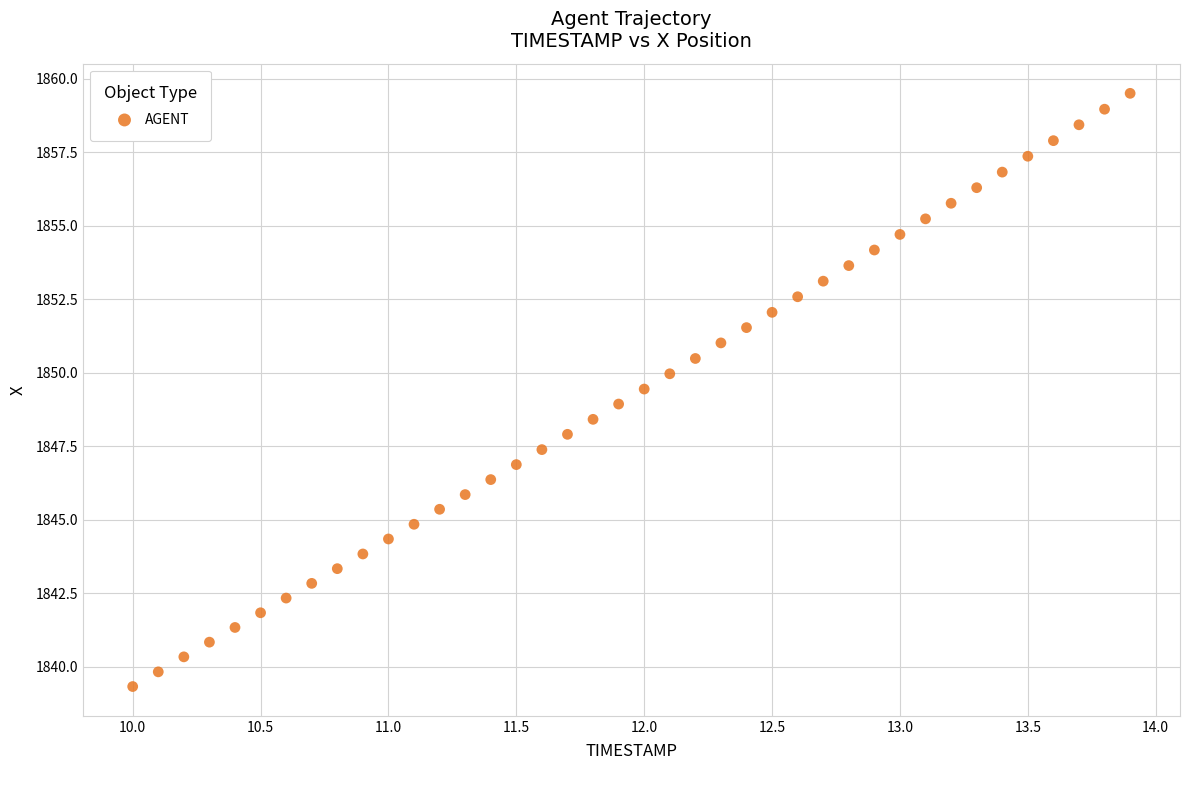

What is the range of X values (max minus min)?

3.9